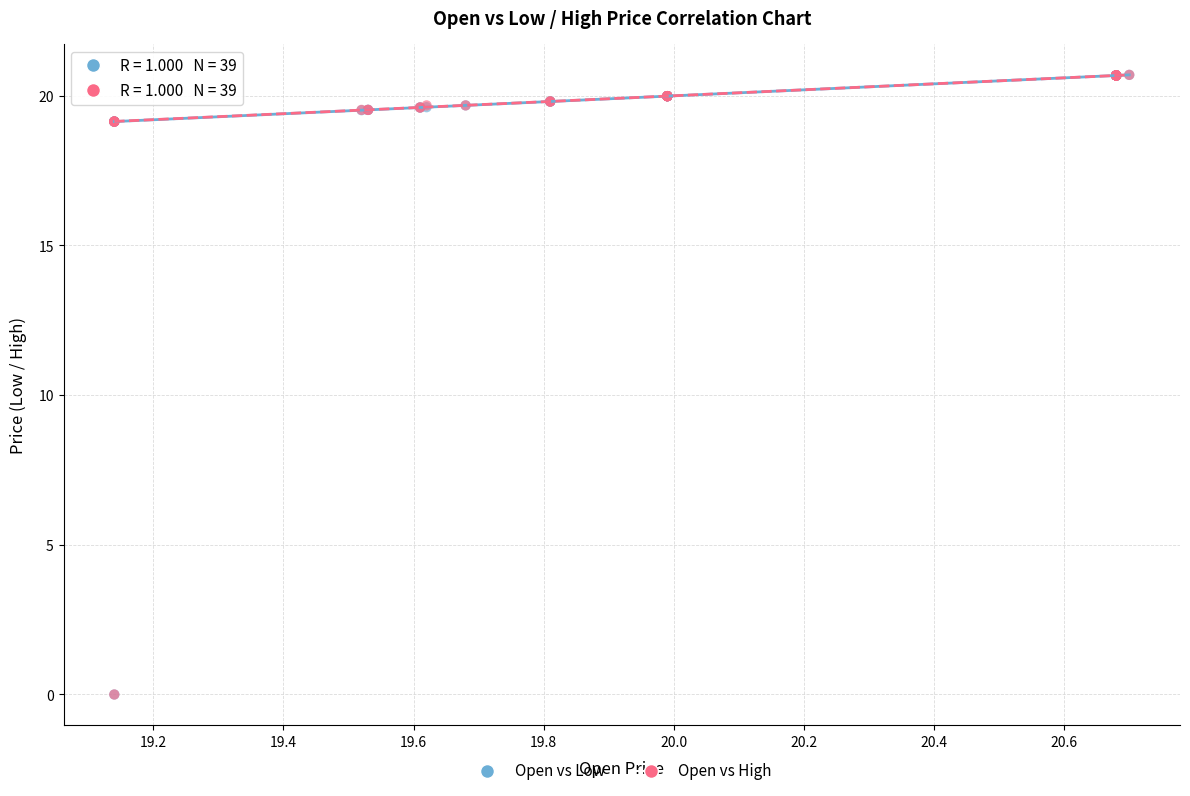

What are all the series names shown in the legend?

Open vs Low, Open vs High